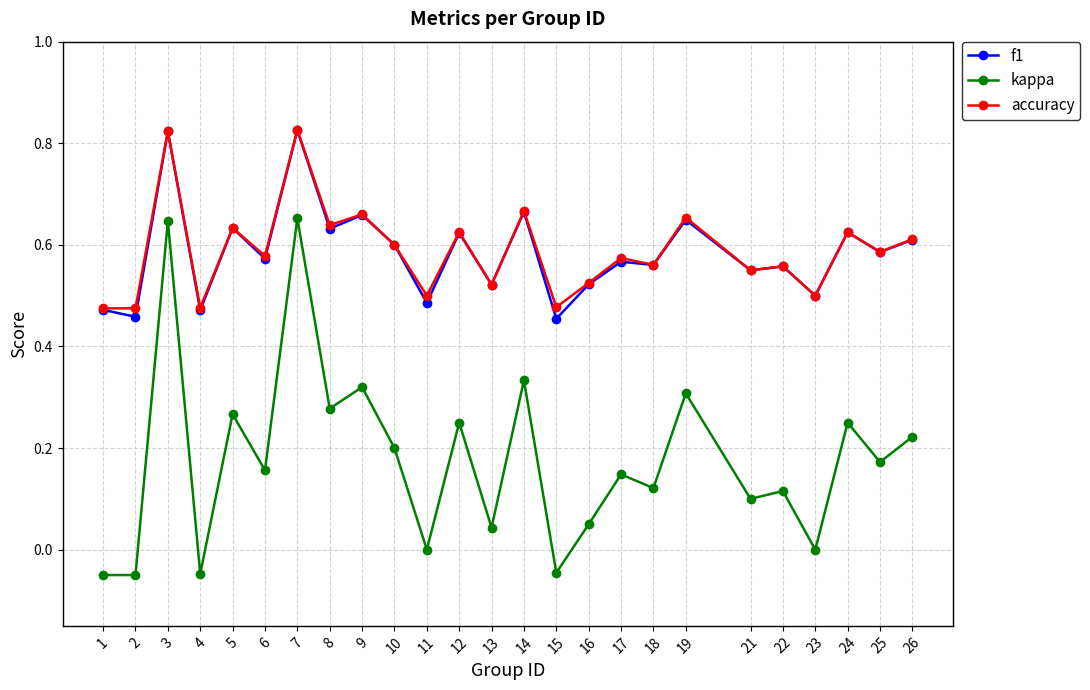

At how many categories does at least one series exceed 0?

25